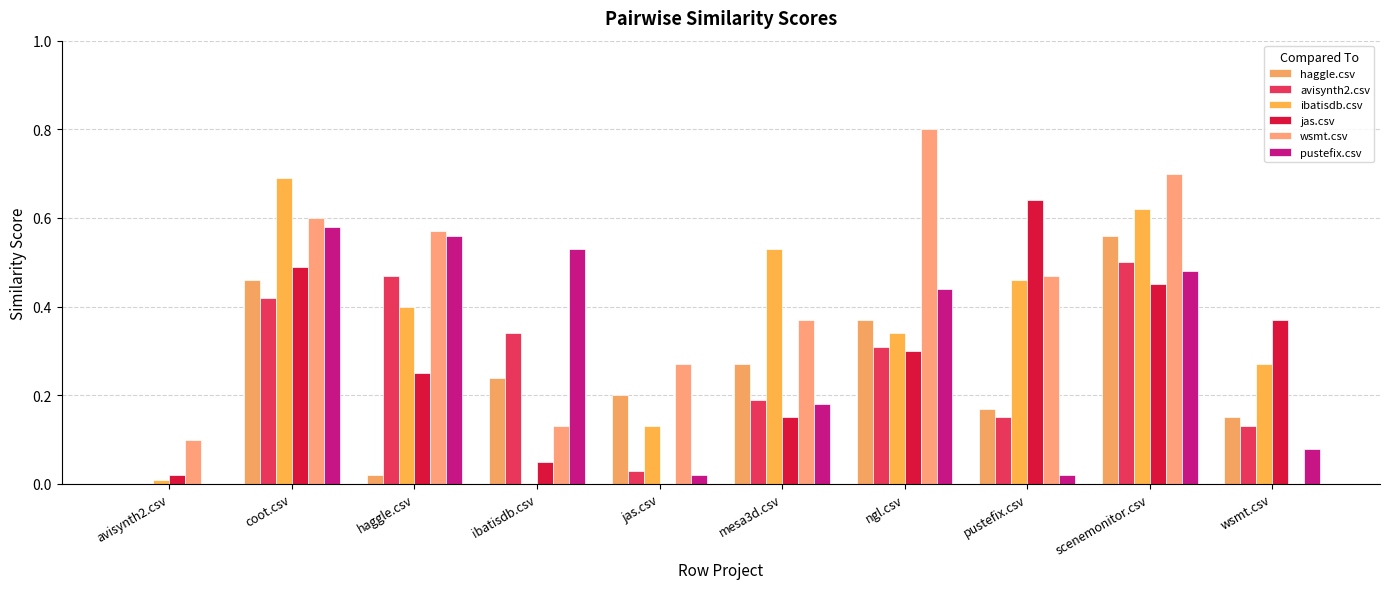

What is the sum of the wsmt.csv values at coot.csv and jas.csv?

0.9